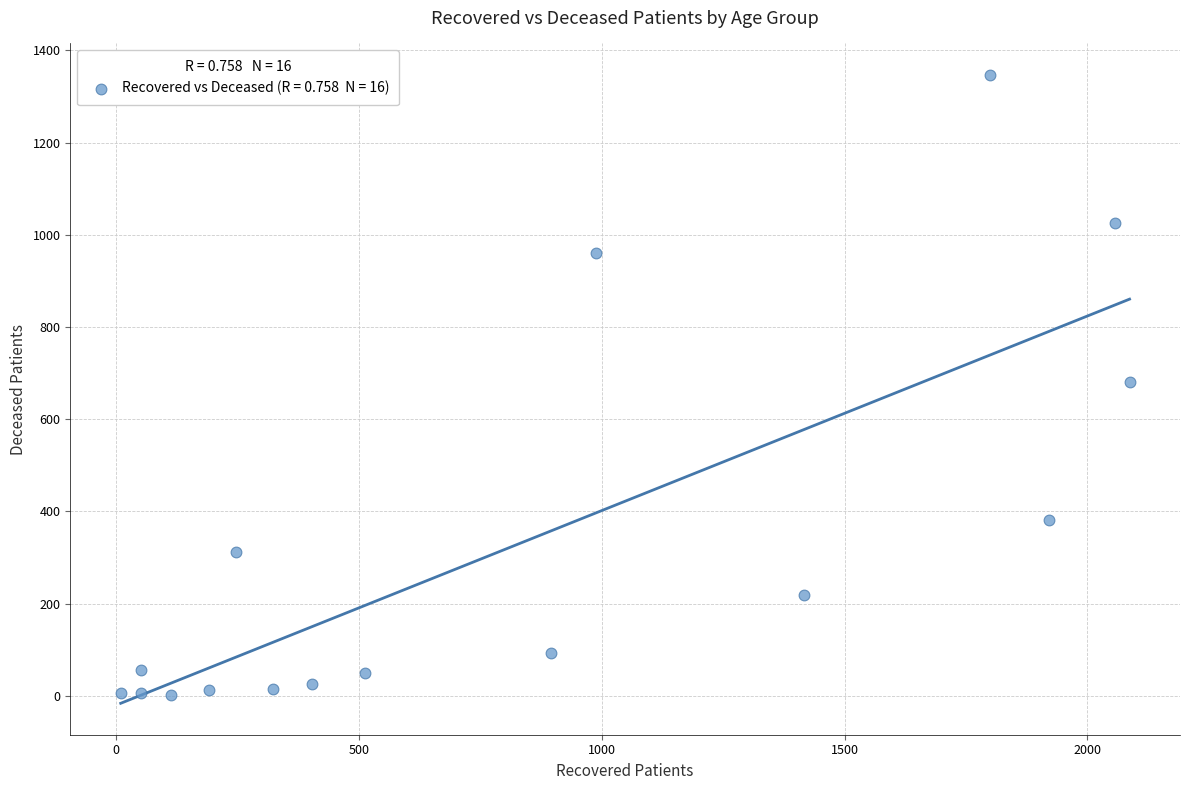

What is the range of Y values (max minus min)?

1346